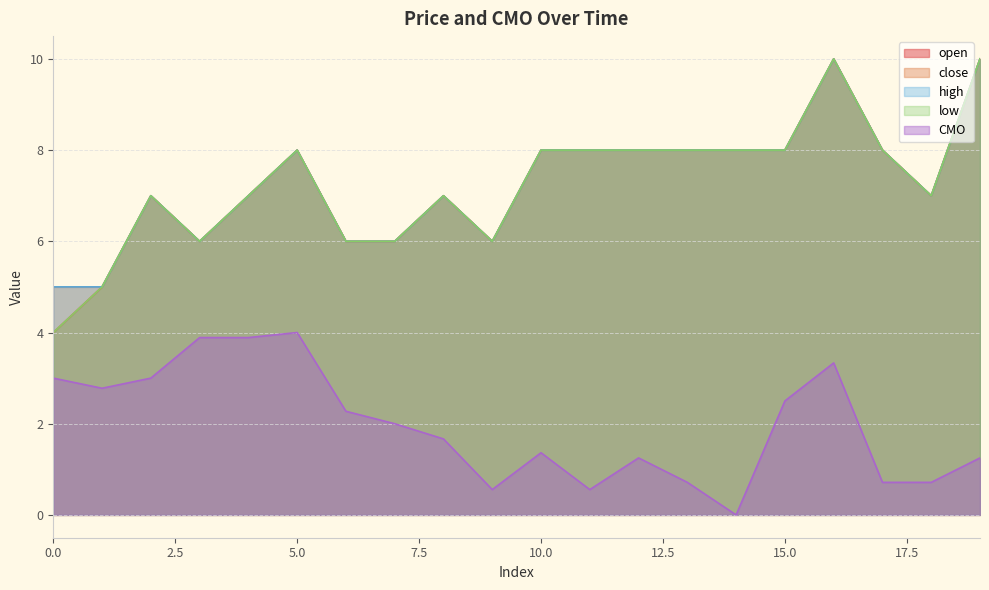

What are all the series names shown in the legend?

open, close, high, low, CMO